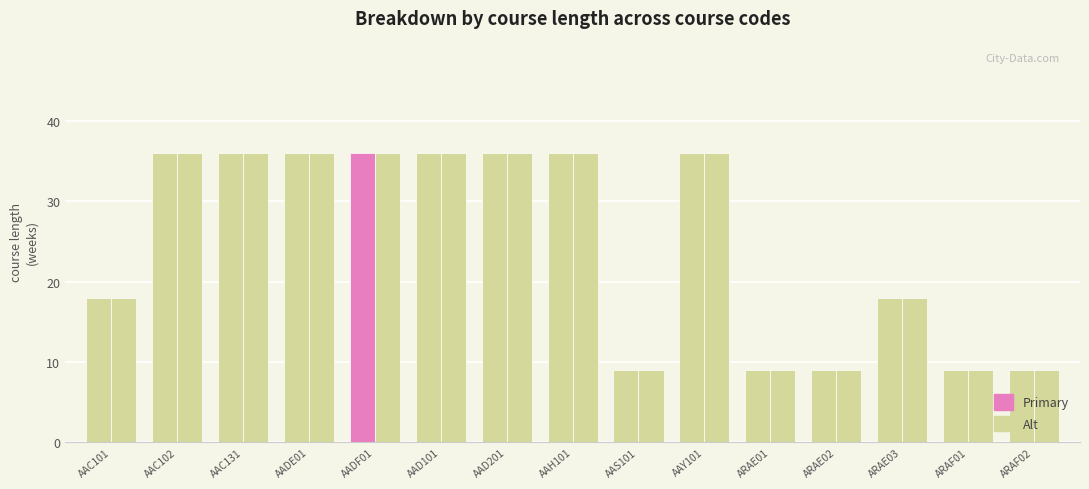

The value of Course Length (Alt) at AAH101 is 14. True or false?

False